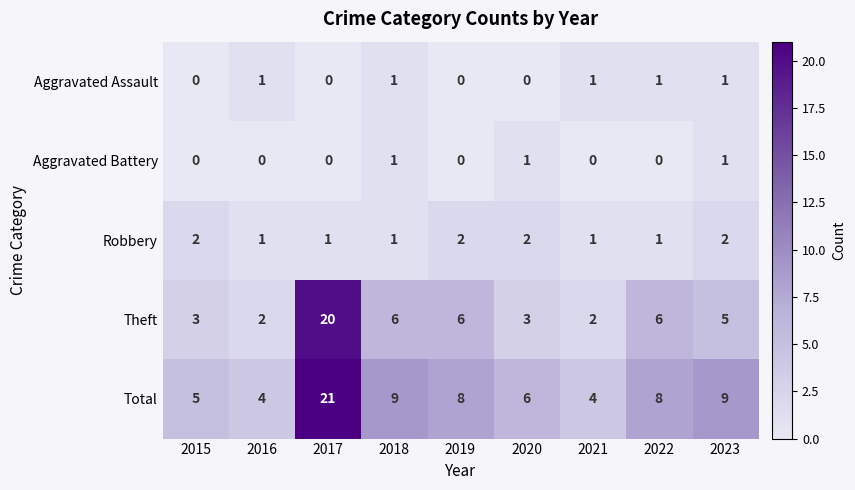

Which series has the largest range (max minus min)?

Theft